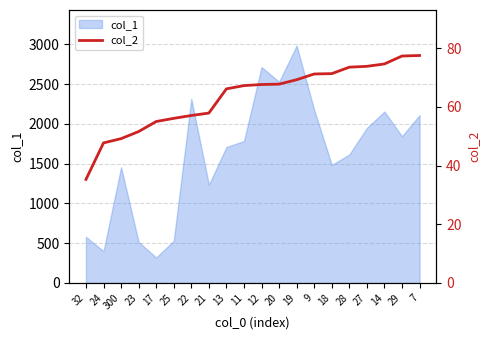

What position from the left is 300?

3